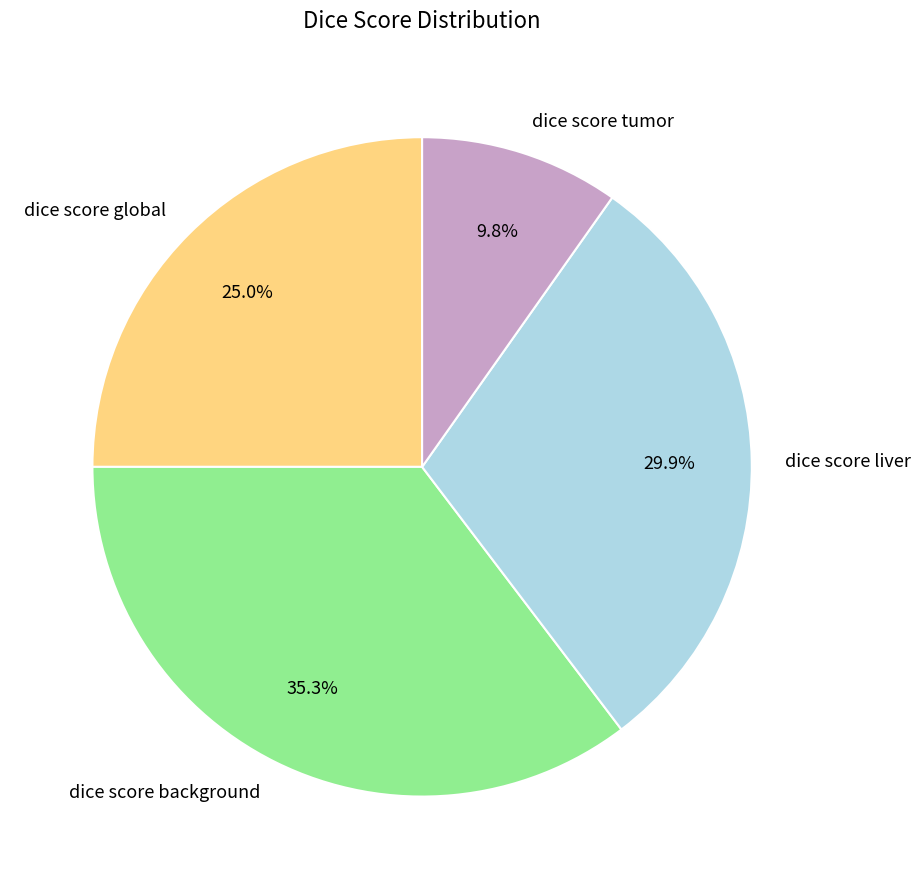

How many slices are in this pie chart?

4